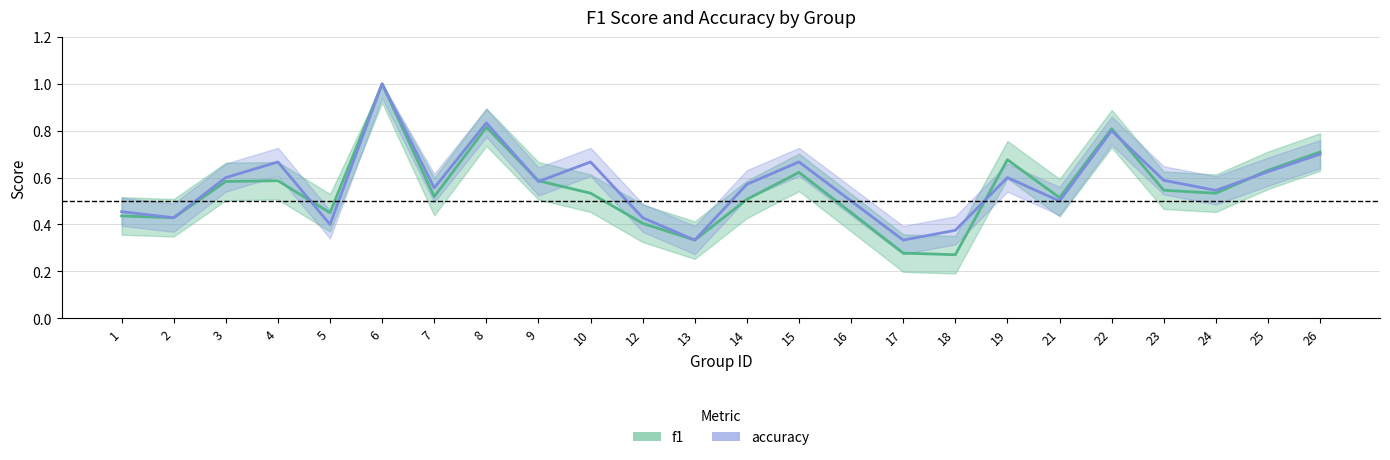

What is the sum of all accuracy values?

13.8